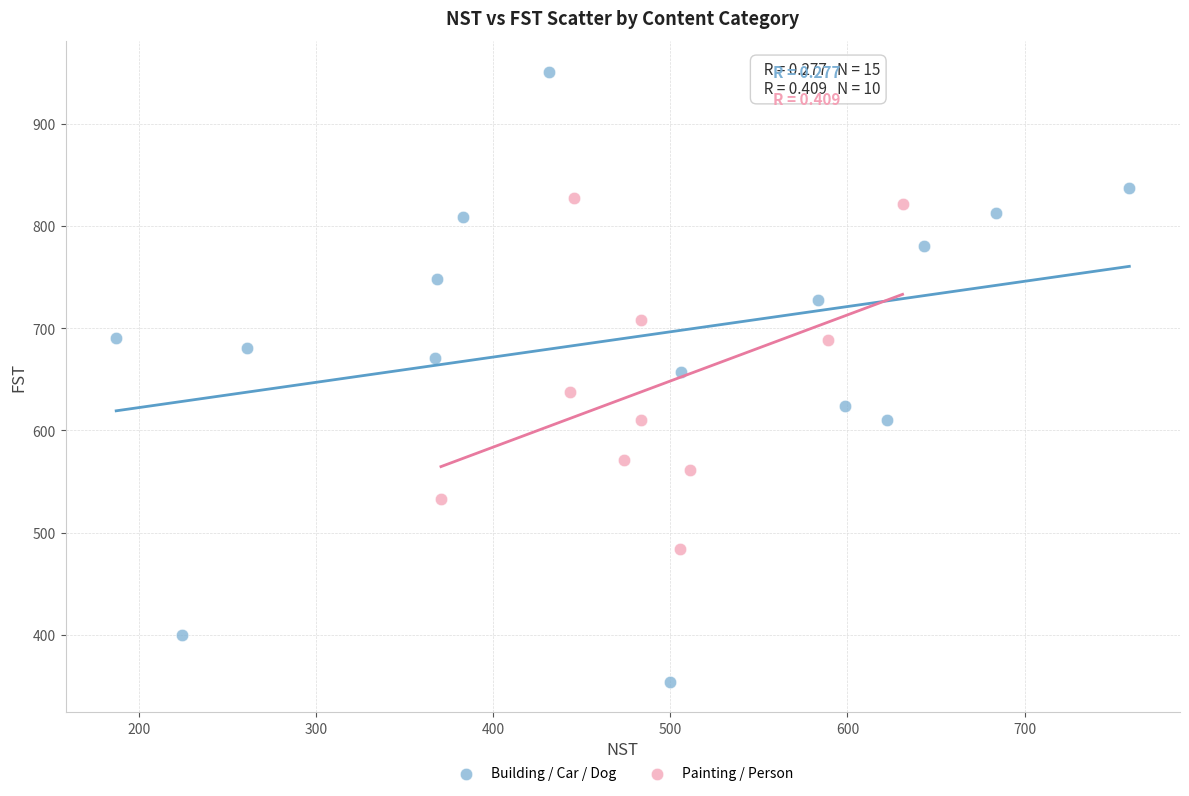

Which series reaches the maximum Y coordinate?

Building / Car / Dog